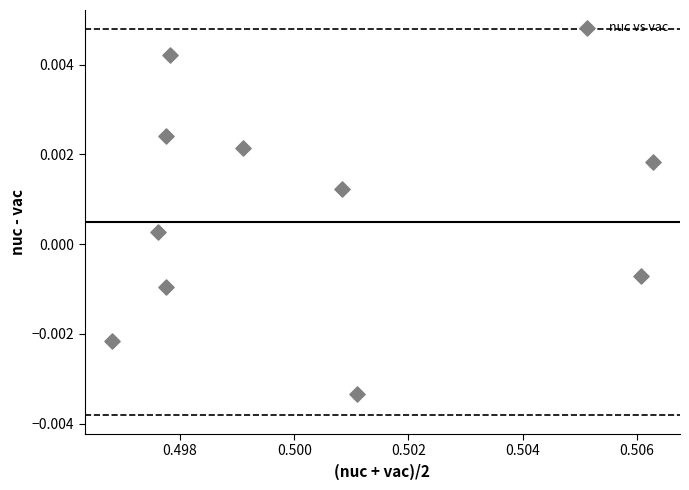

Count the number of points in this scatter plot.

10